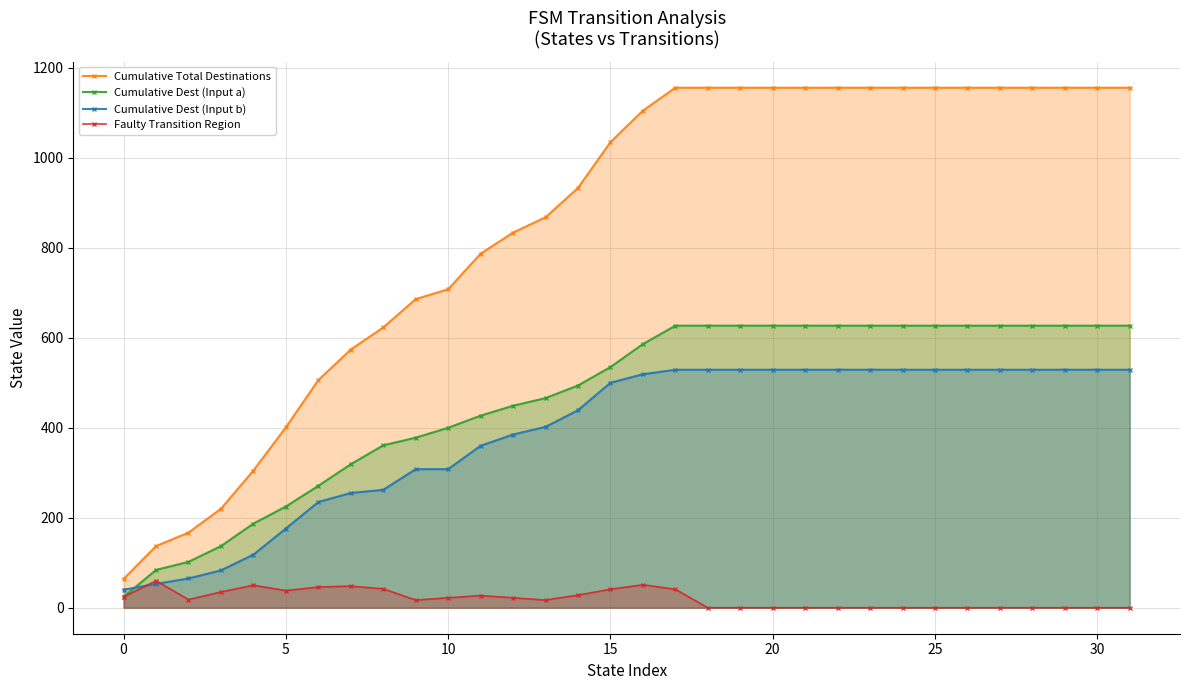

True or false: Faulty Transition Region and Cumulative Dest (Input a) intersect in this chart.

False